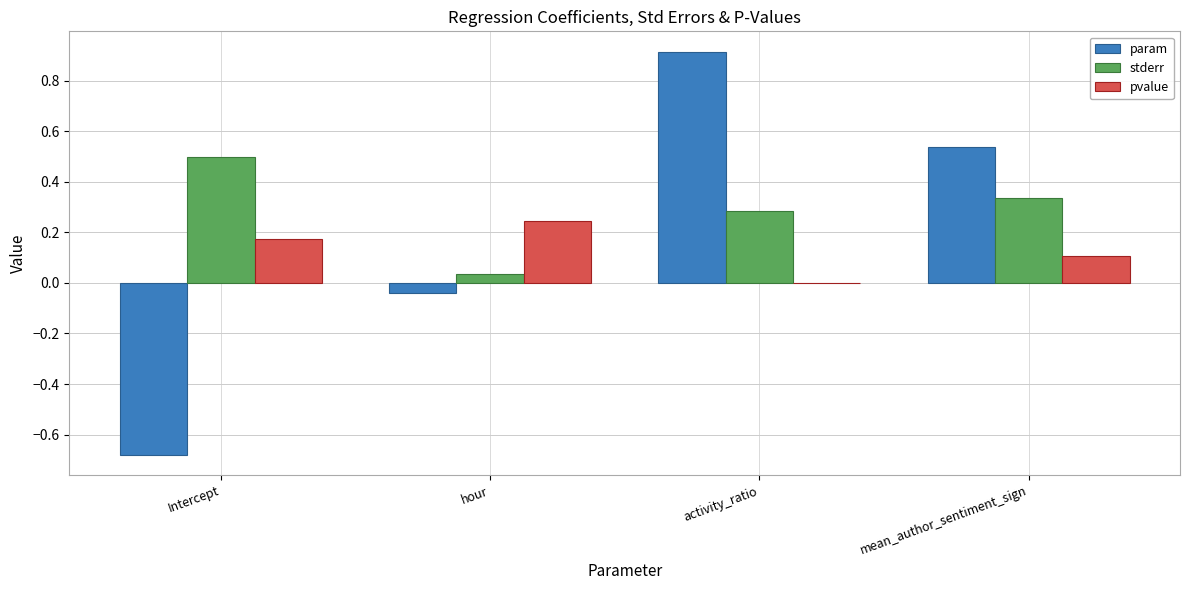

How many data points in param are above 0?

2